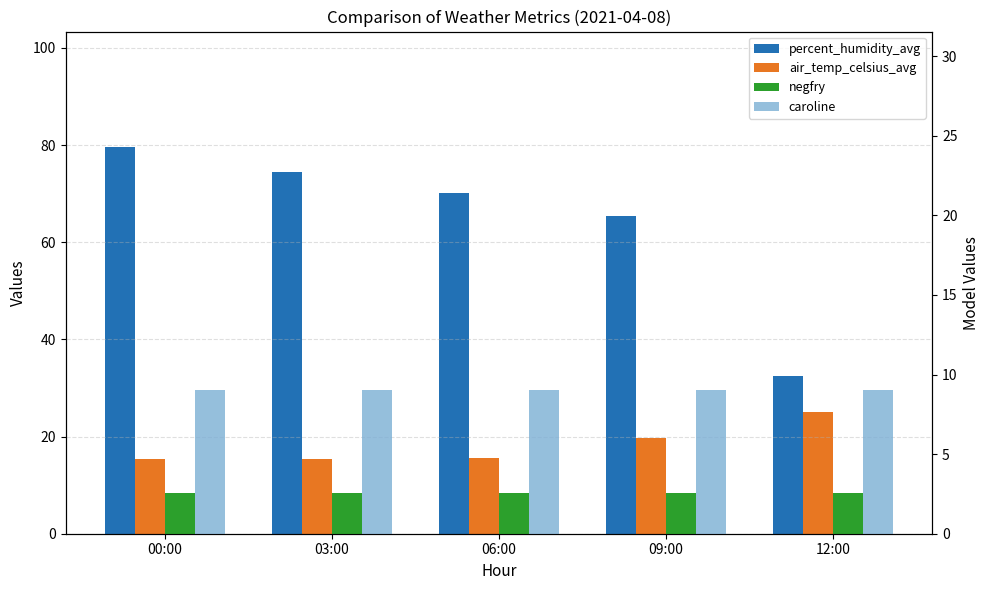

What is the spread (max minus min) of values at 09:00?

62.8